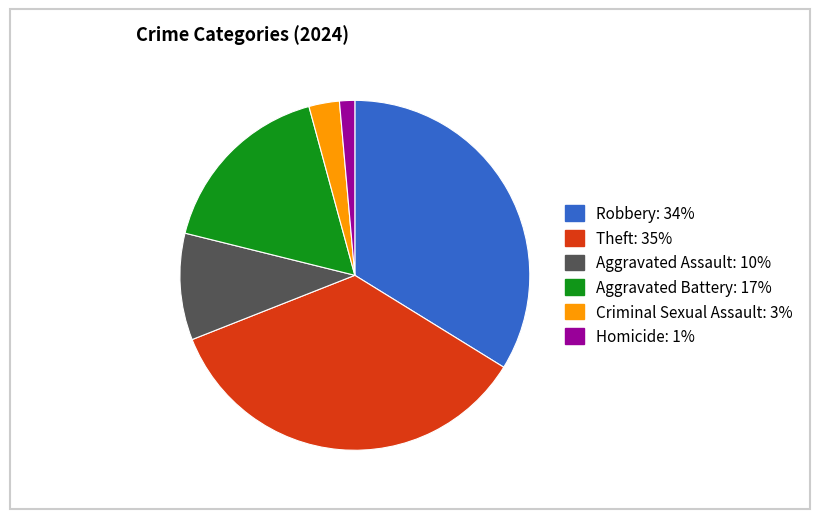

Which category has the smallest portion of the pie?

Homicide